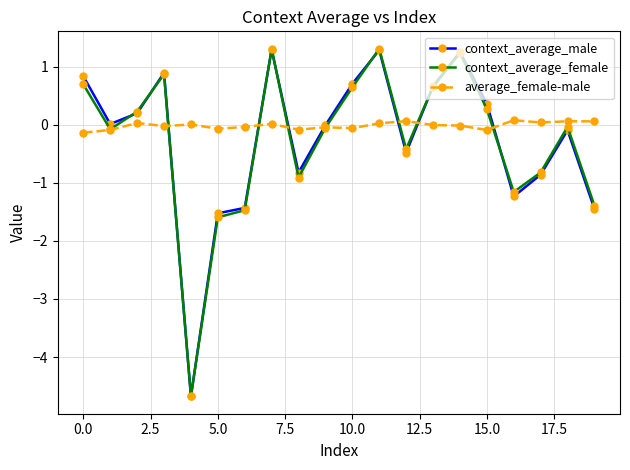

True or false: context_average_female has more than 0 interior local peaks.

True